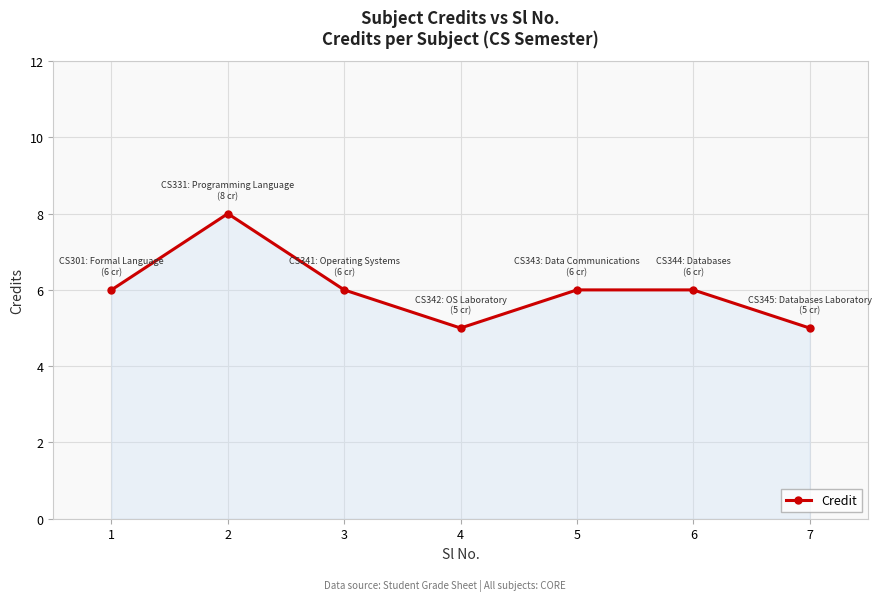

Is it true that the value at 7 is 2?

False